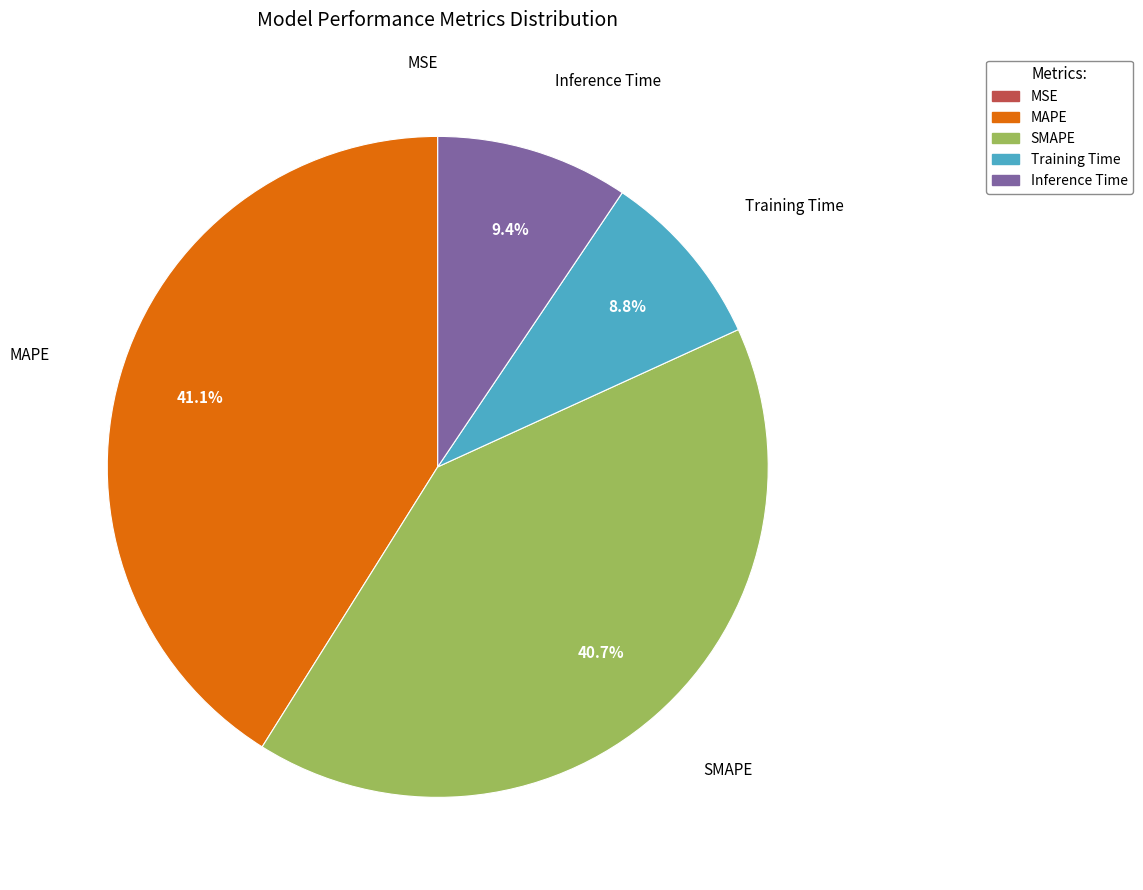

How much of the chart is everything except MAPE?

58.9%